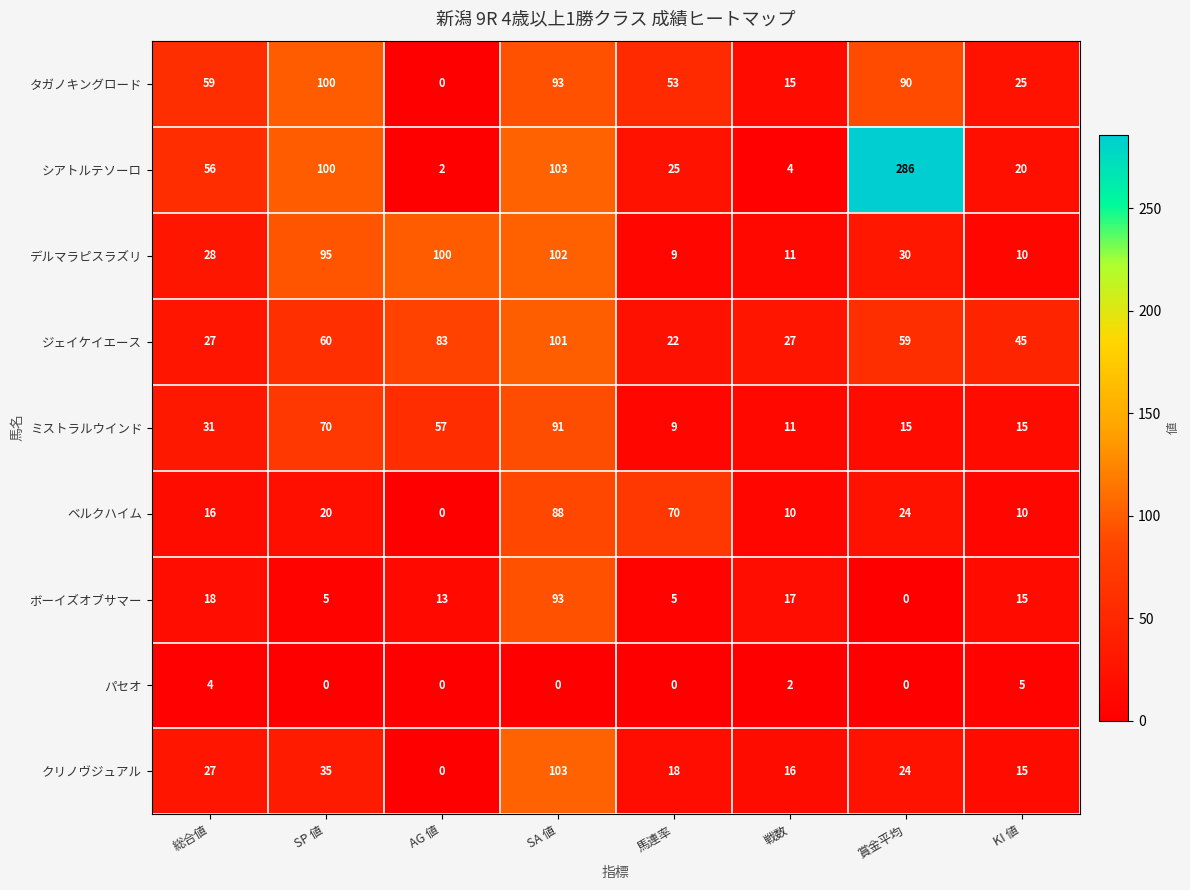

How many data points does each series have?

8